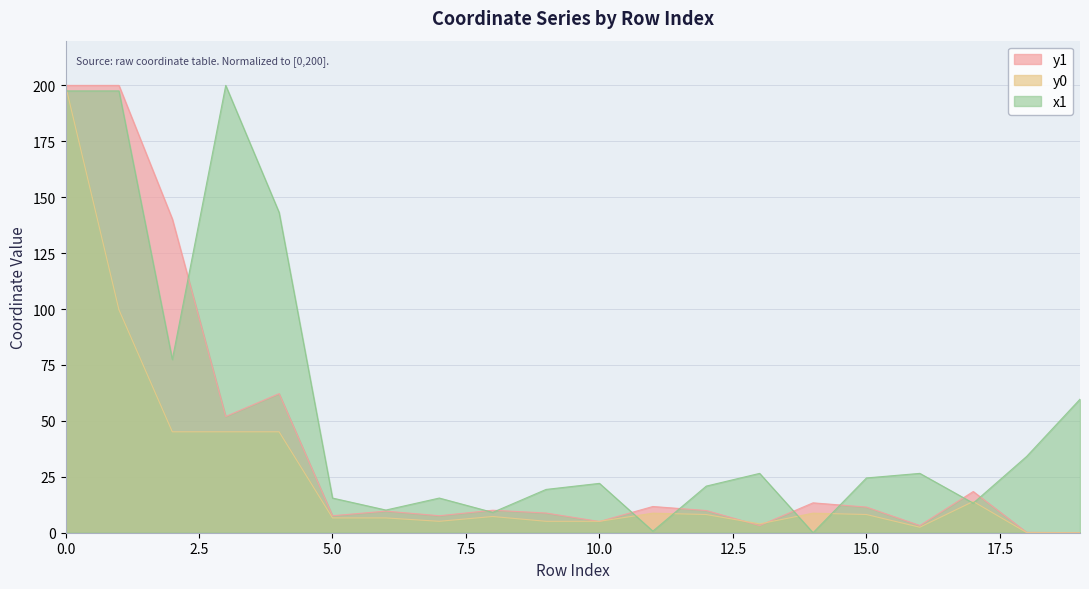

Does the chart have visible grid lines?

Yes